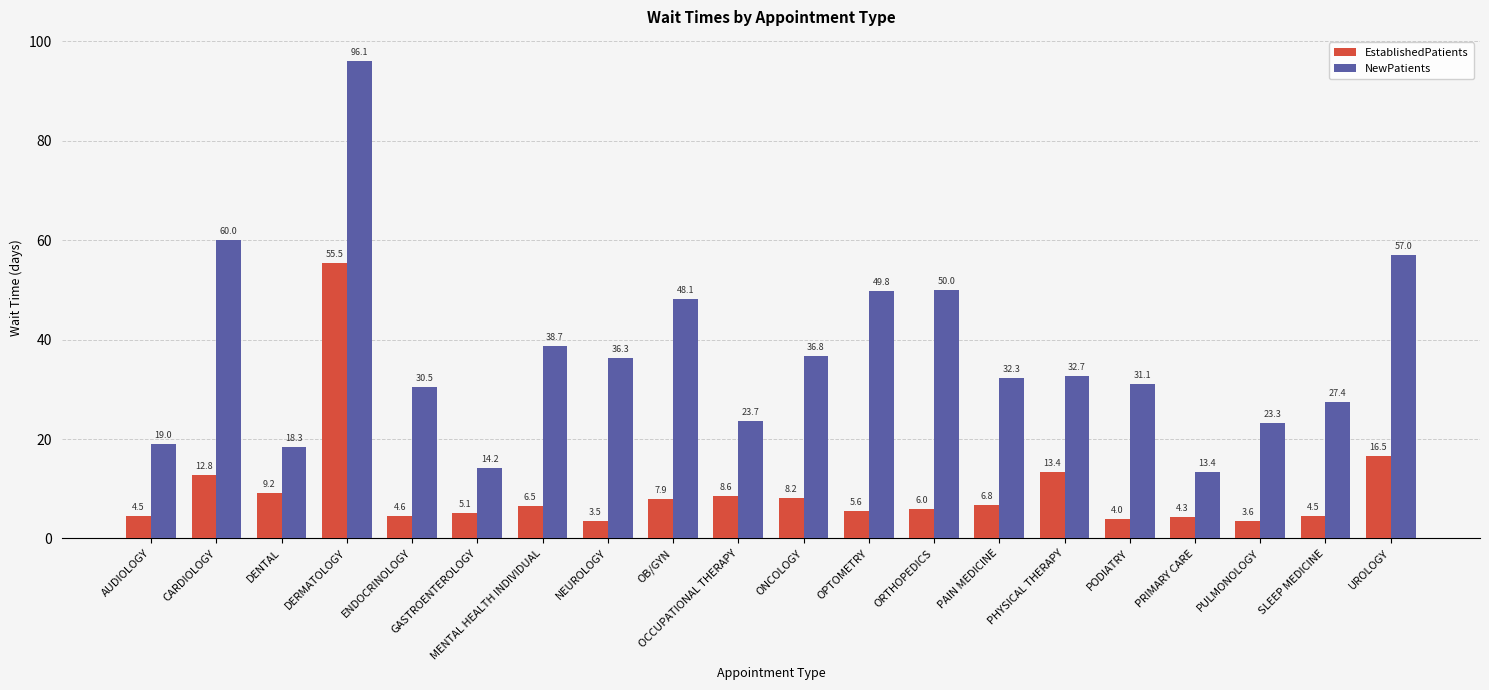

How many bars are there in each group?

2